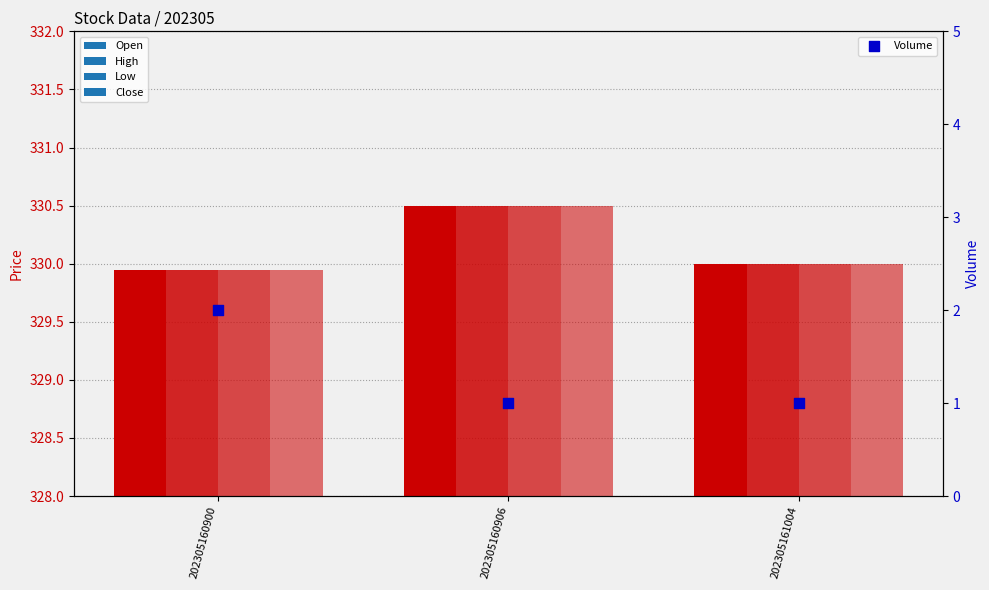

Which series contains the highest Y value?

Open